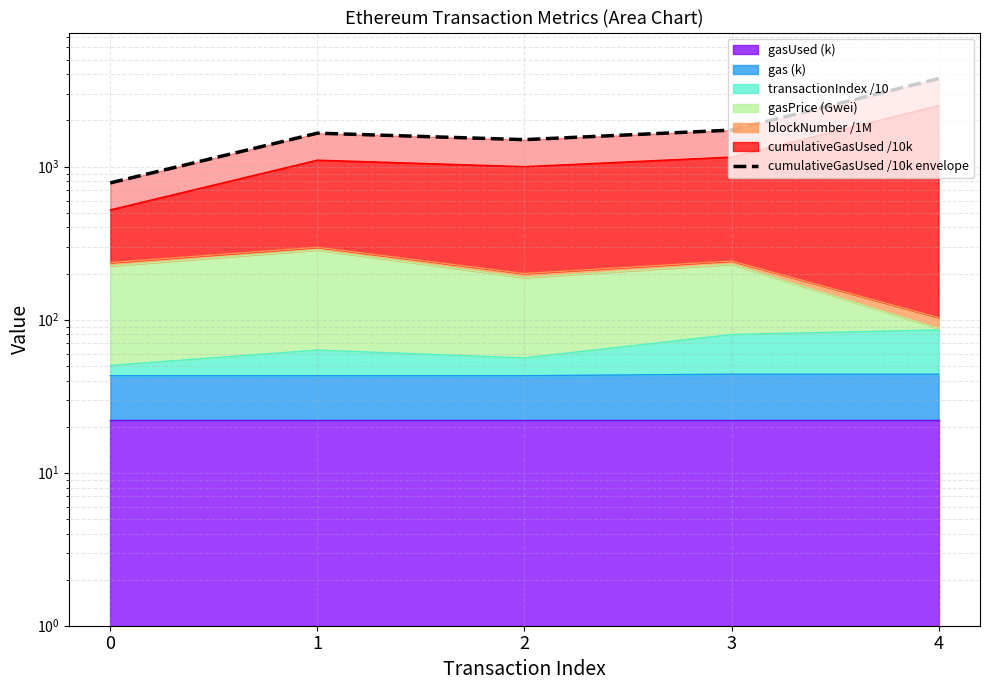

Reading left to right, extract all data points from this chart.

0=782.1	1=1652.5	2=1498.9	3=1730.6	4=3755.4